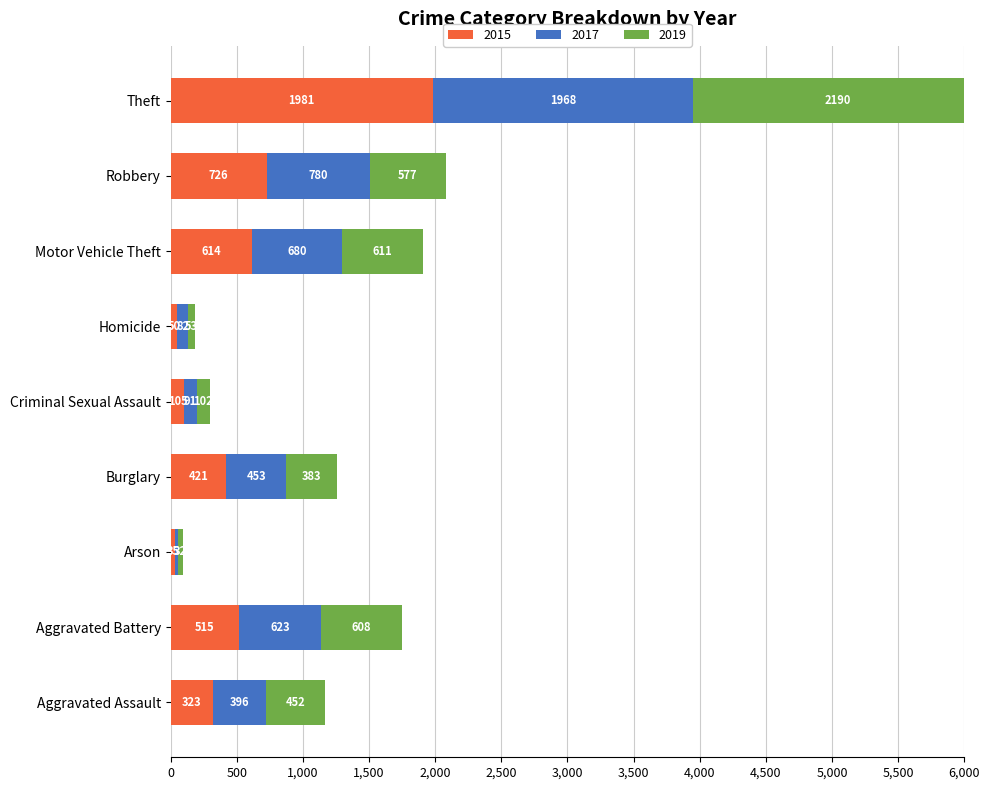

What is the lowest value of the 2019 series?

32